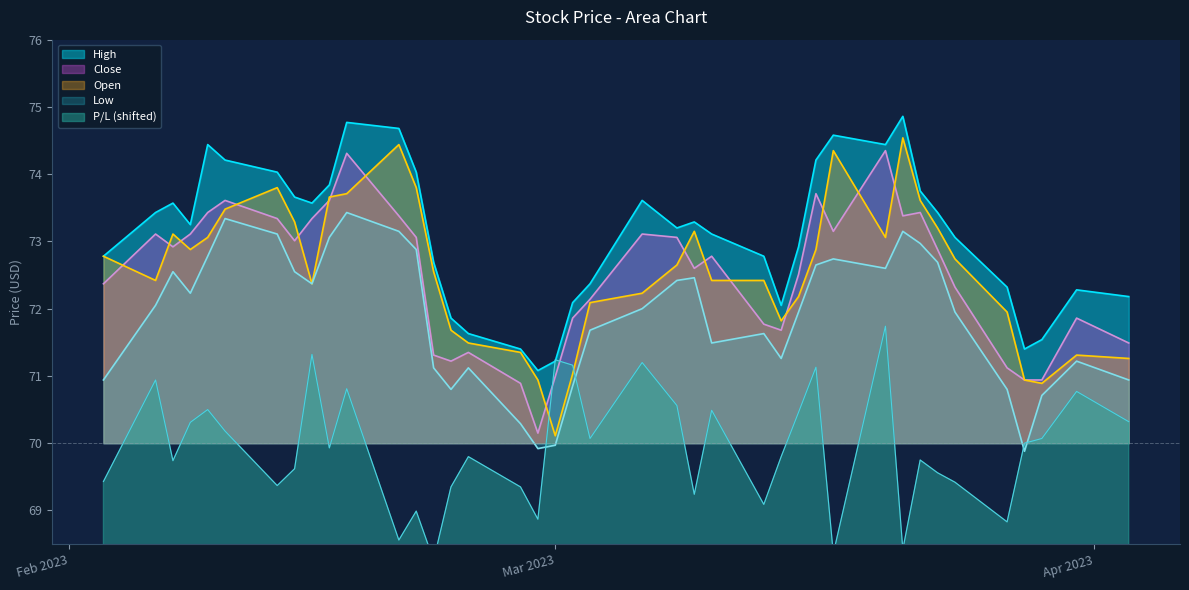

Where does the Close series first go above 72?

2023-02-03